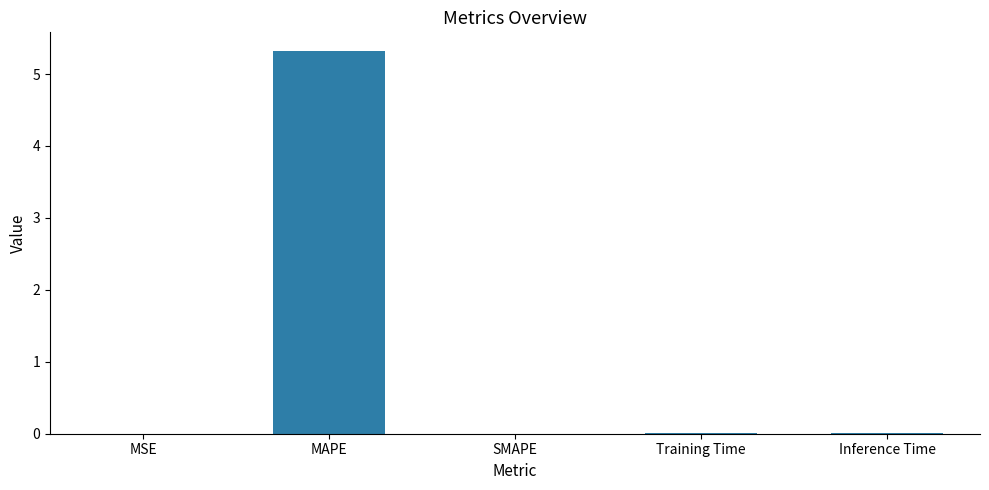

True or false: the data shows 7.3 at MAPE.

False